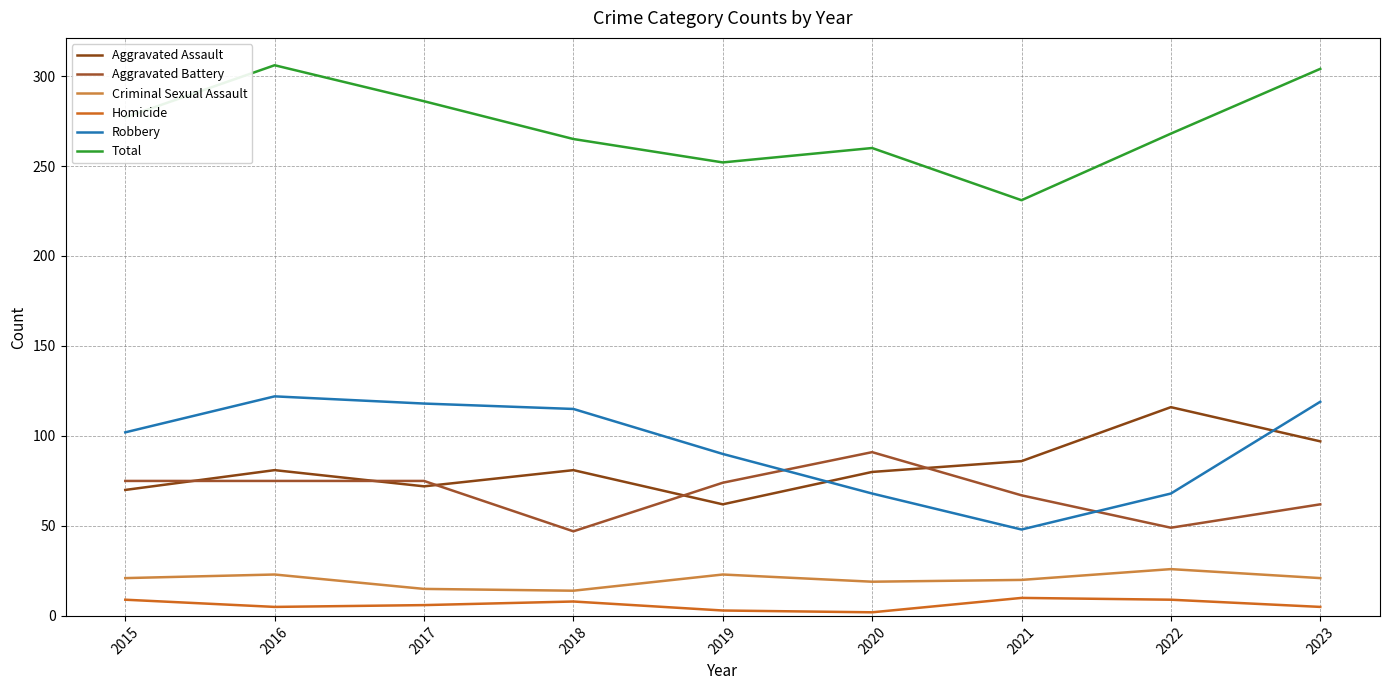

Does the chart have visible grid lines?

Yes